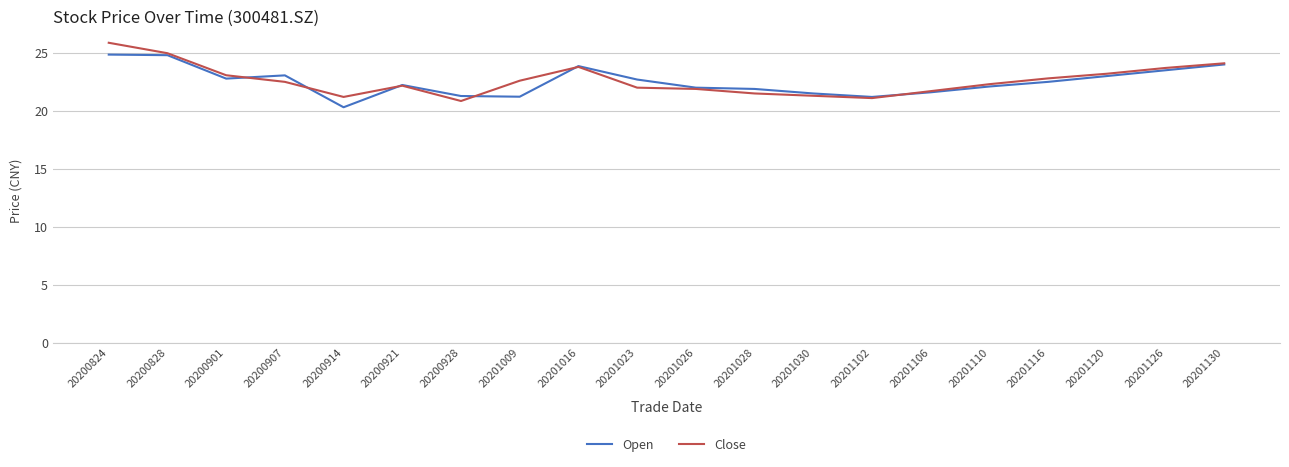

What value does the Close series have at 20201028?

21.5